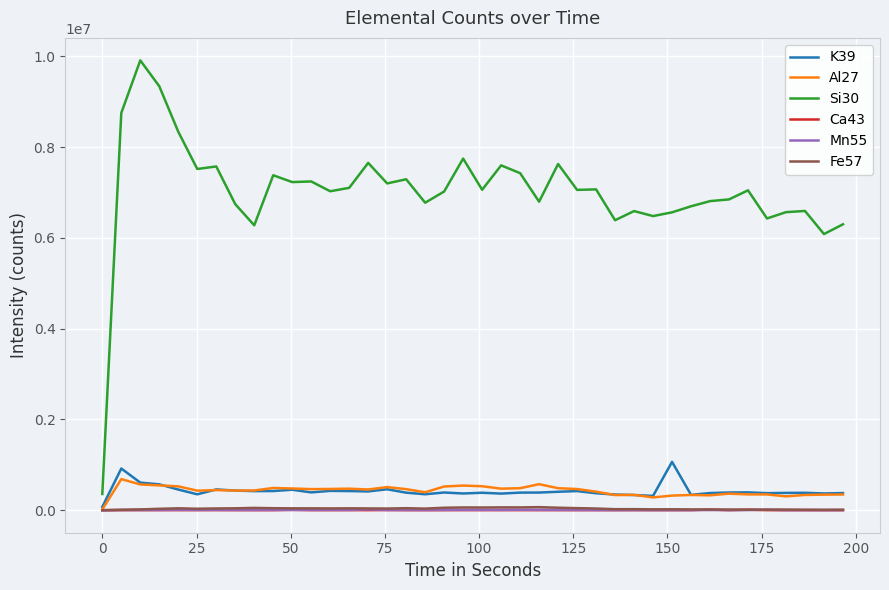

What is the maximum value for Al27?

686024.1